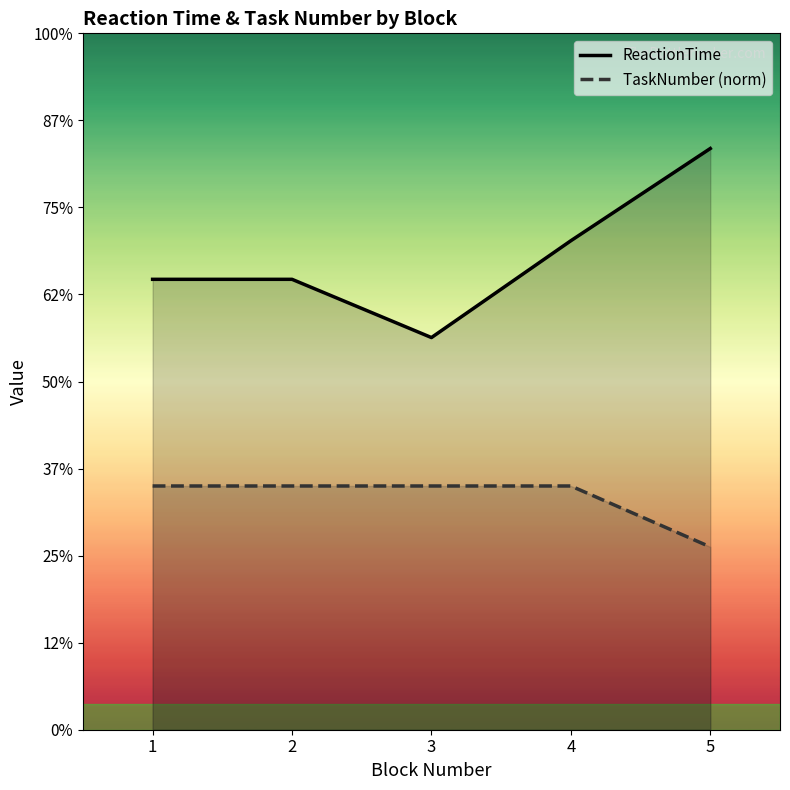

Which has a higher value, 4 or 1?

4